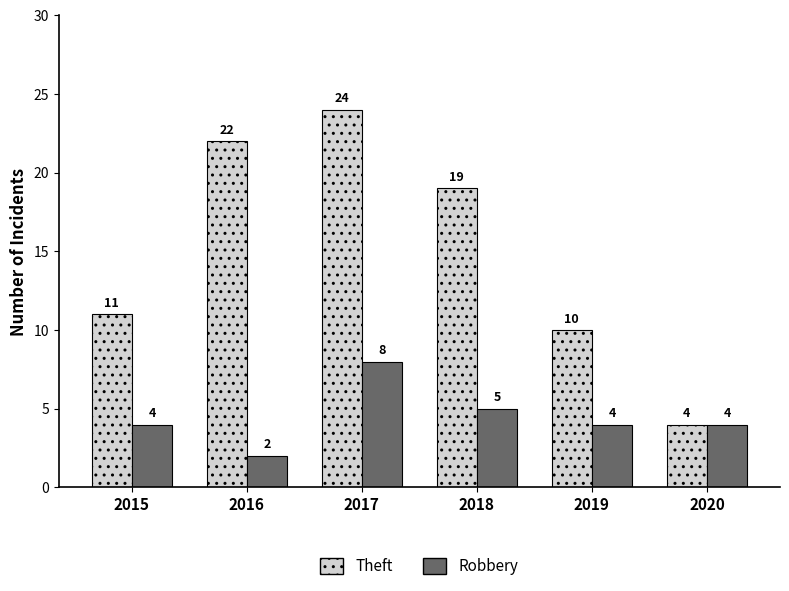

The Theft series shows 6 at 2018. True or false?

False